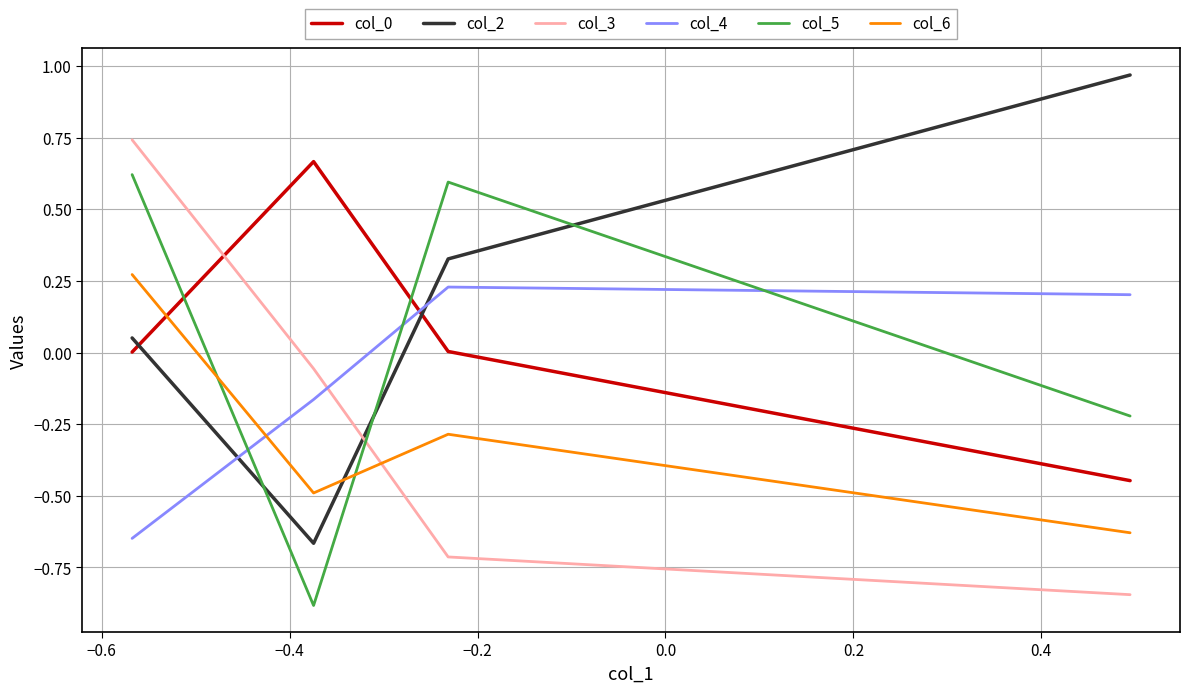

Is this an area chart (filled region under the line)?

No